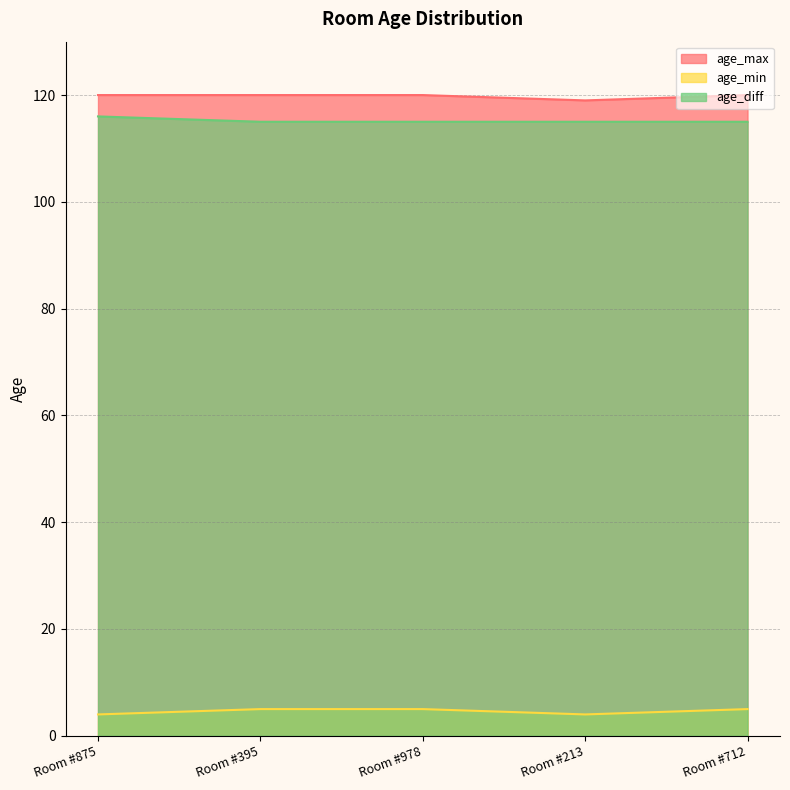

At which category does age_max reach its first local valley?

Room #213